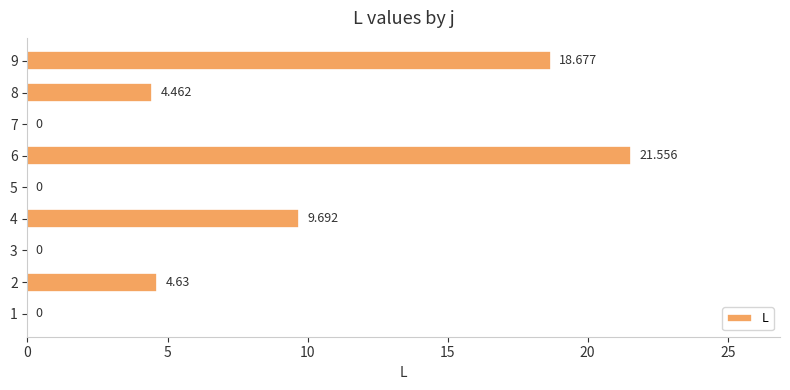

What is the greatest value displayed?

21.6